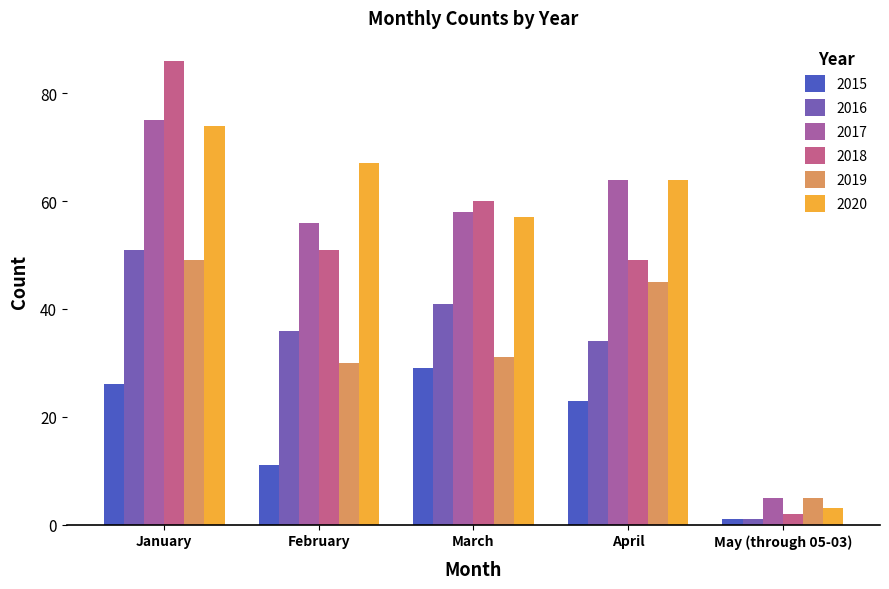

What position from the right is February?

4